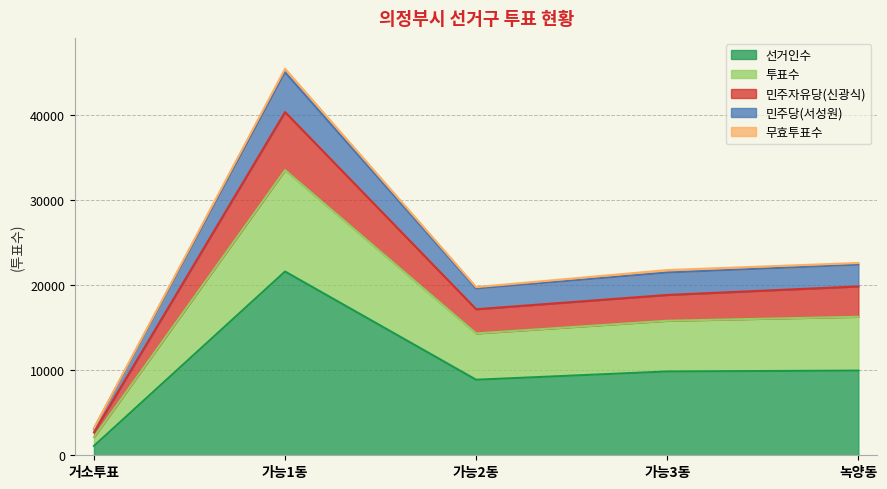

What is the label of the 2nd point from the right?

가능3동